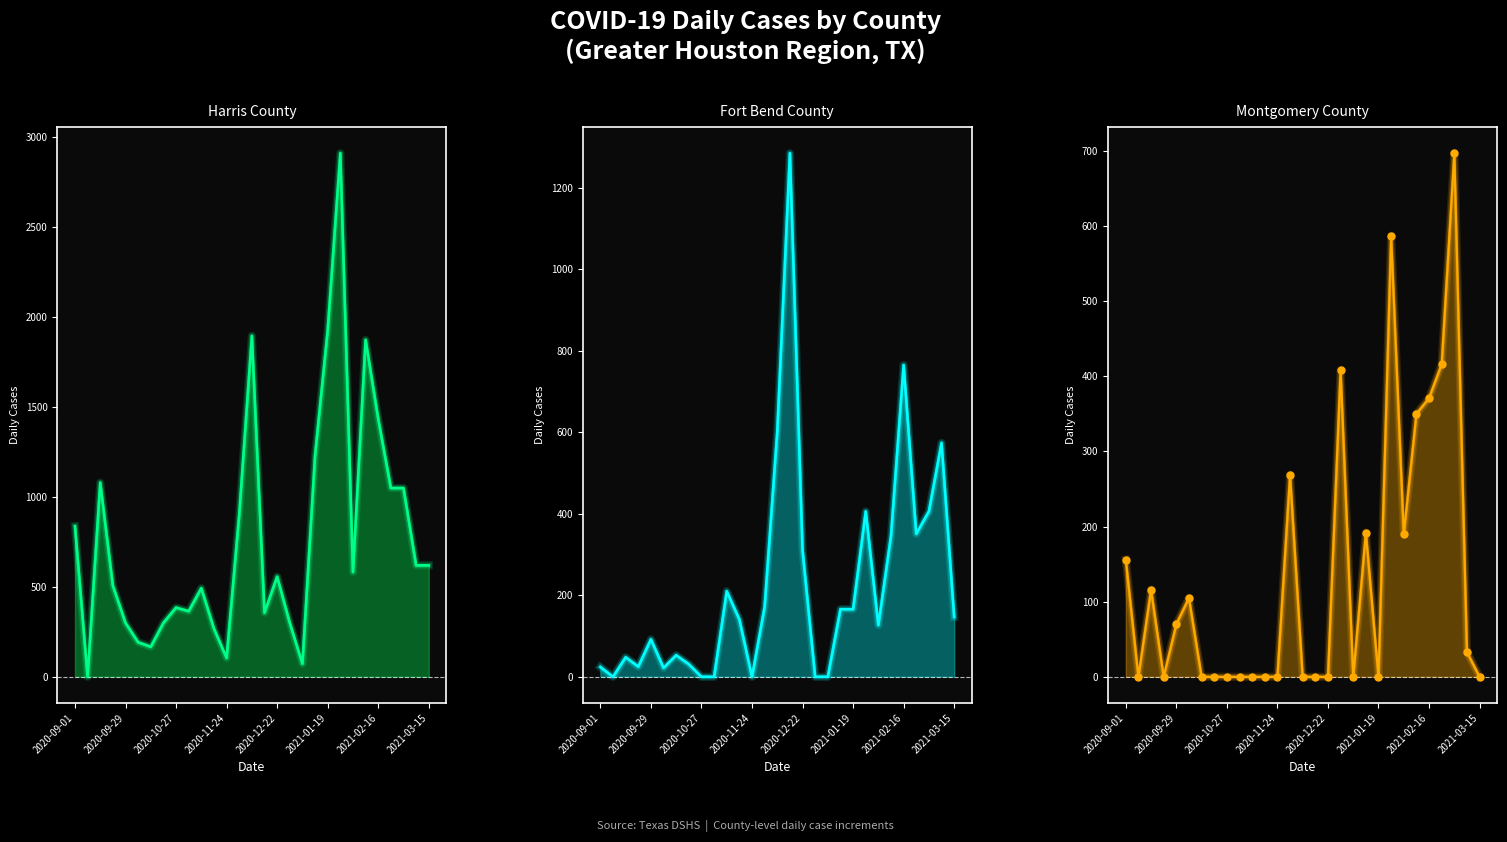

How many distinct data groups are displayed?

3